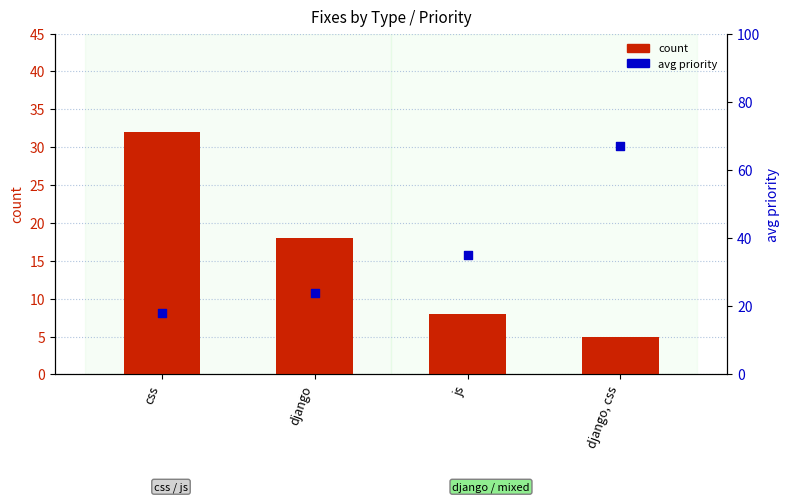

At how many categories does at least one series exceed 65?

1